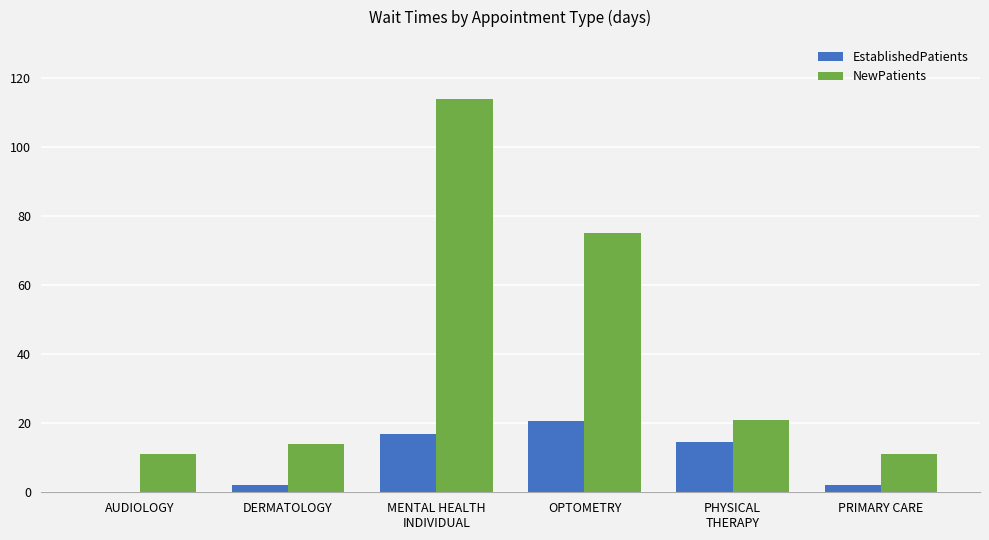

The value of EstablishedPatients at MENTAL HEALTH
INDIVIDUAL is 16.9. True or false?

True